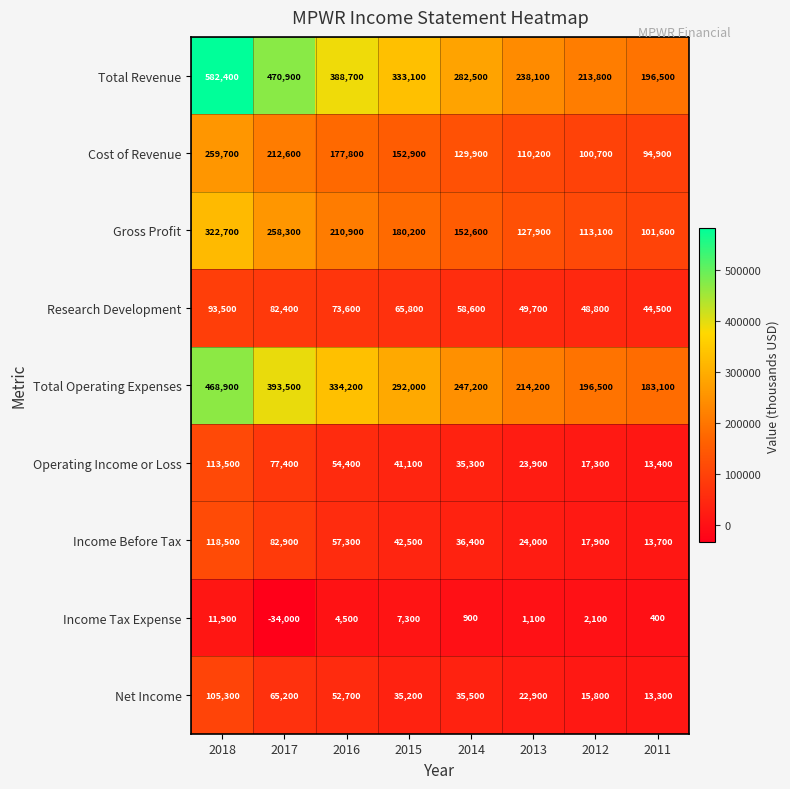

List the labels in order of Cost of Revenue value, smallest first.

2011, 2012, 2013, 2014, 2015, 2016, 2017, 2018